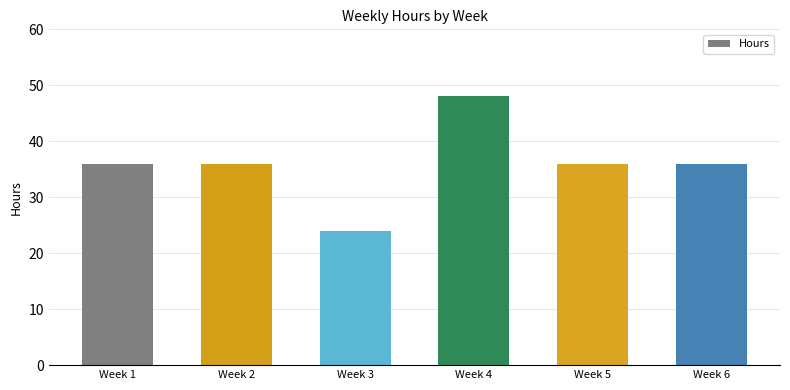

What value does the data have at Week 5, to the nearest 10?

40